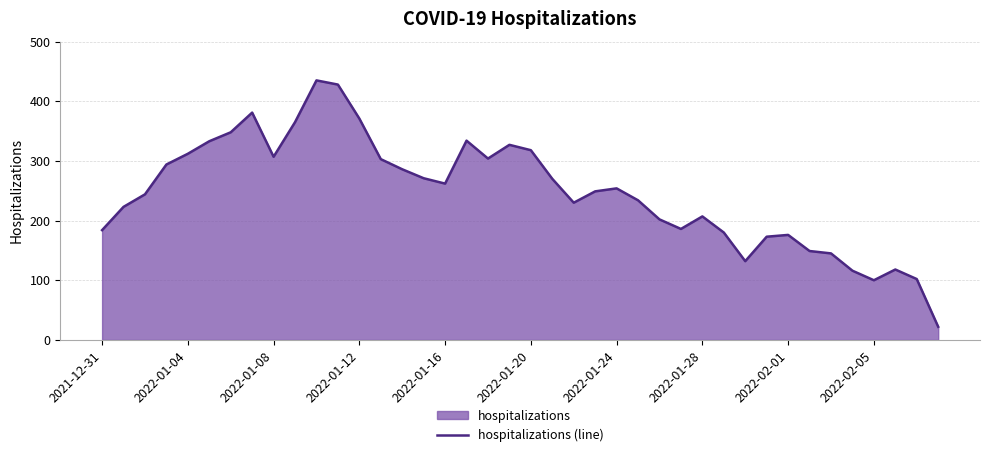

What is the sum of all values?

9875